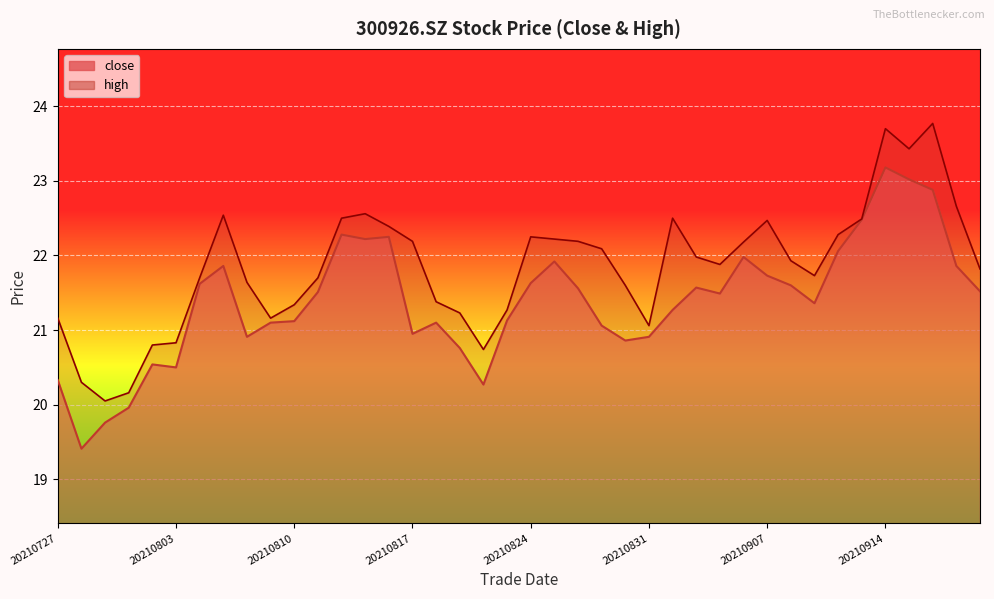

True or false: high has more than 2 points higher than both neighbors.

True